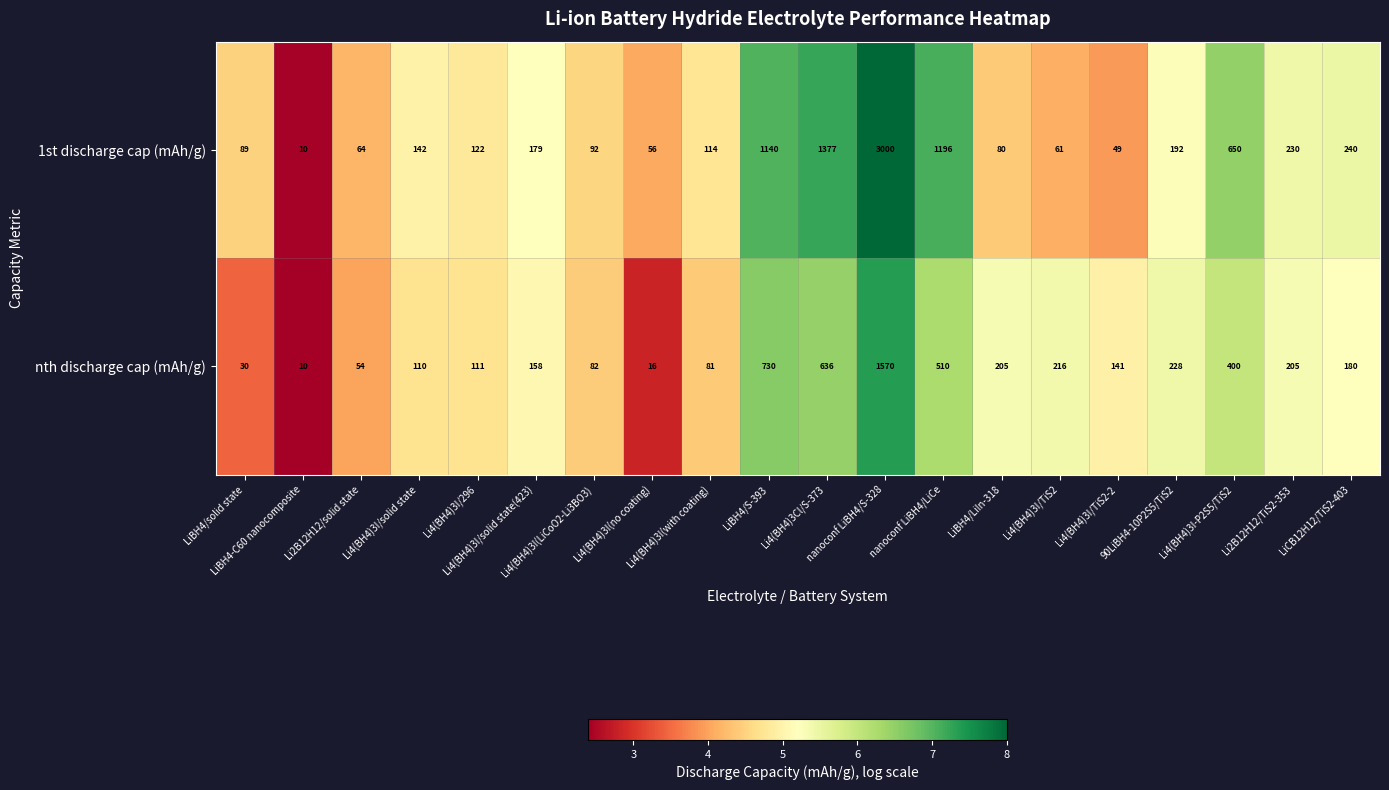

What is the smallest value displayed?

10